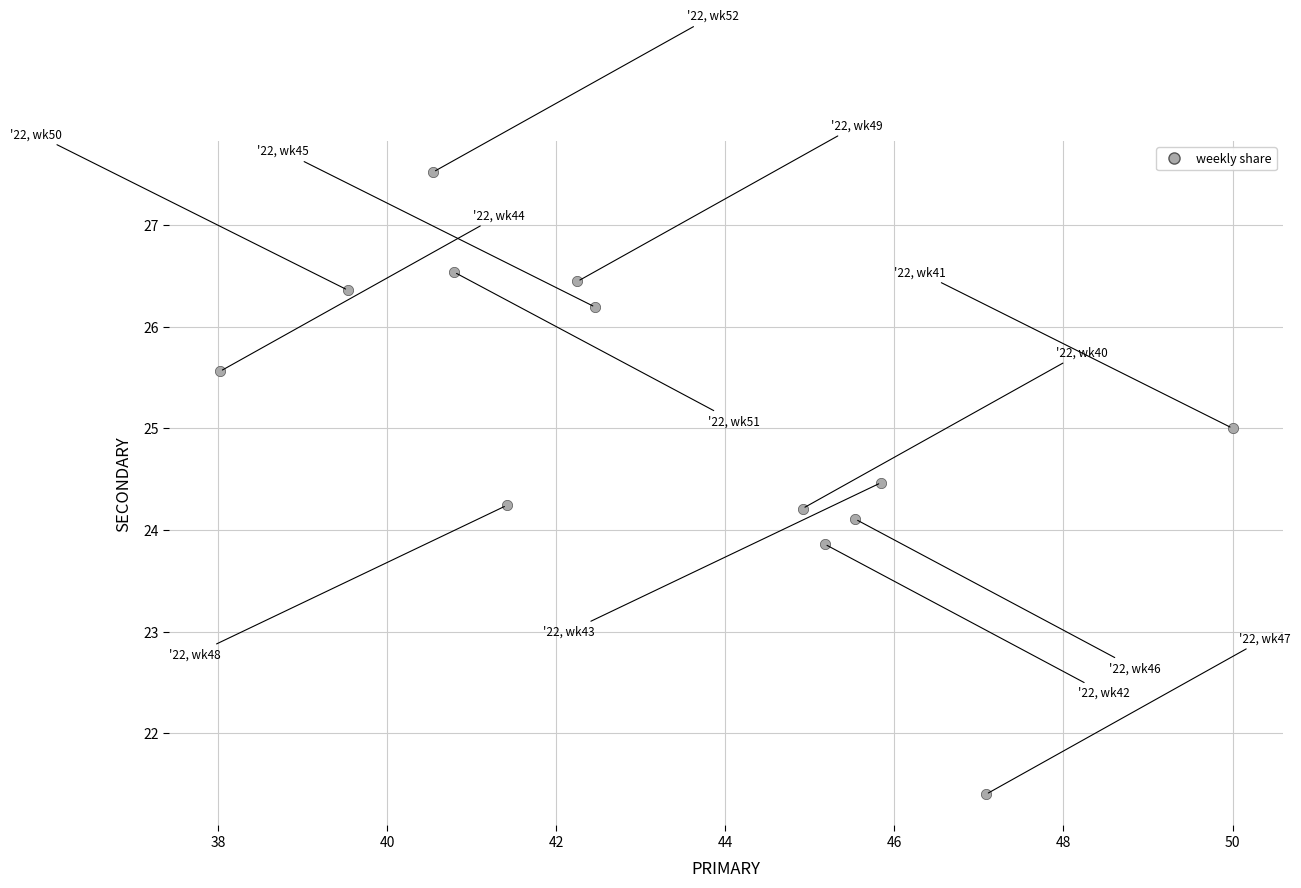

What is the range of Y values (max minus min)?

6.1